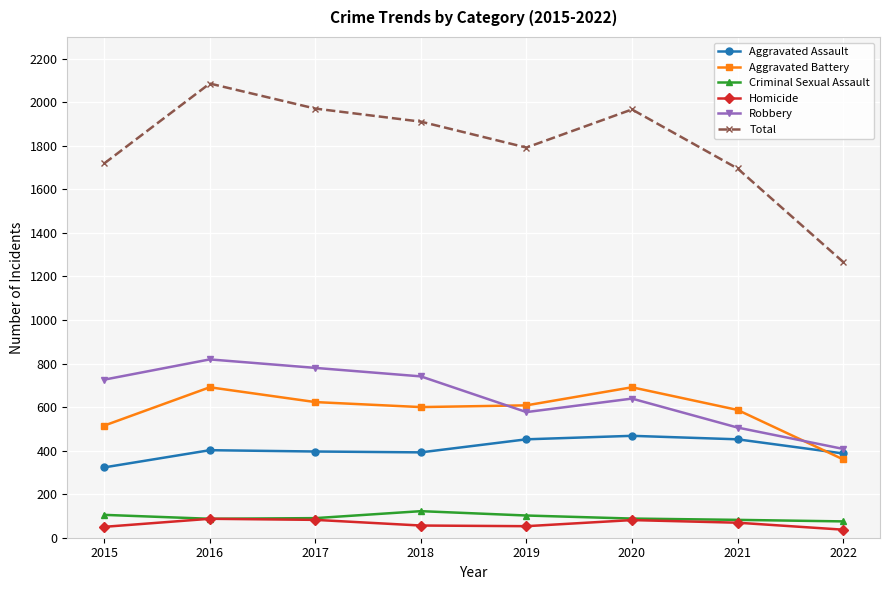

What is the greatest value displayed?

2086